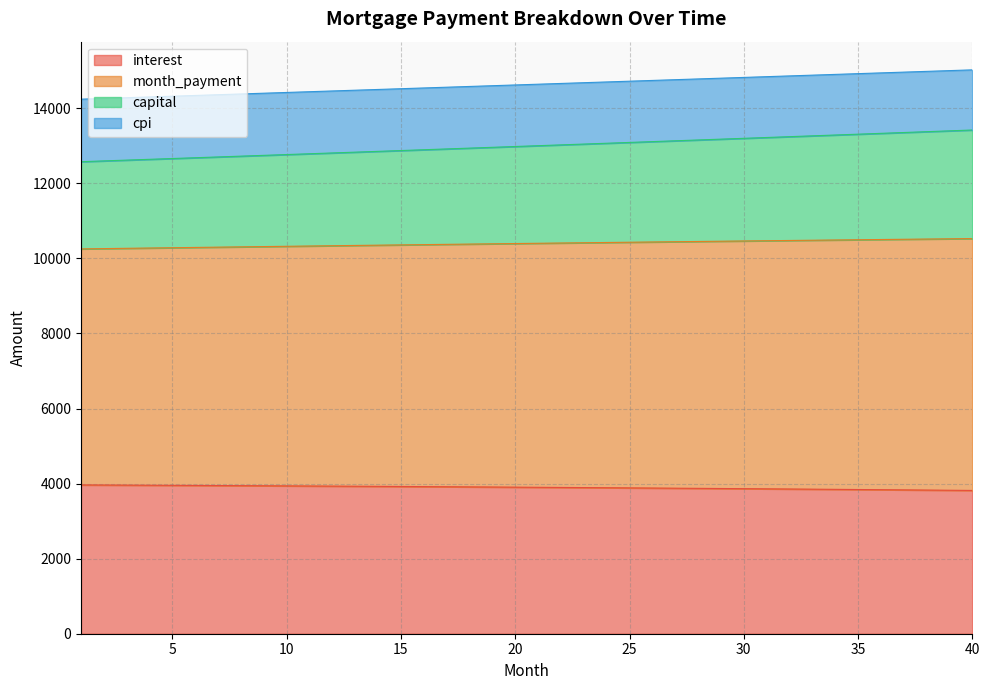

True or false: month_payment has a value of 21544.1 at 38.

False